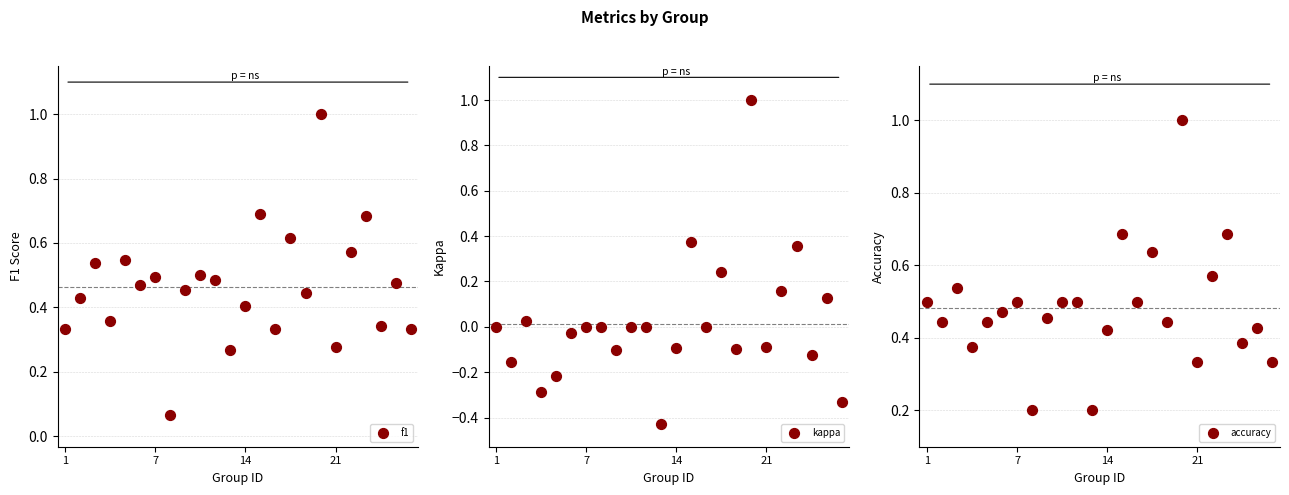

Which series has the widest spread of Y values?

kappa